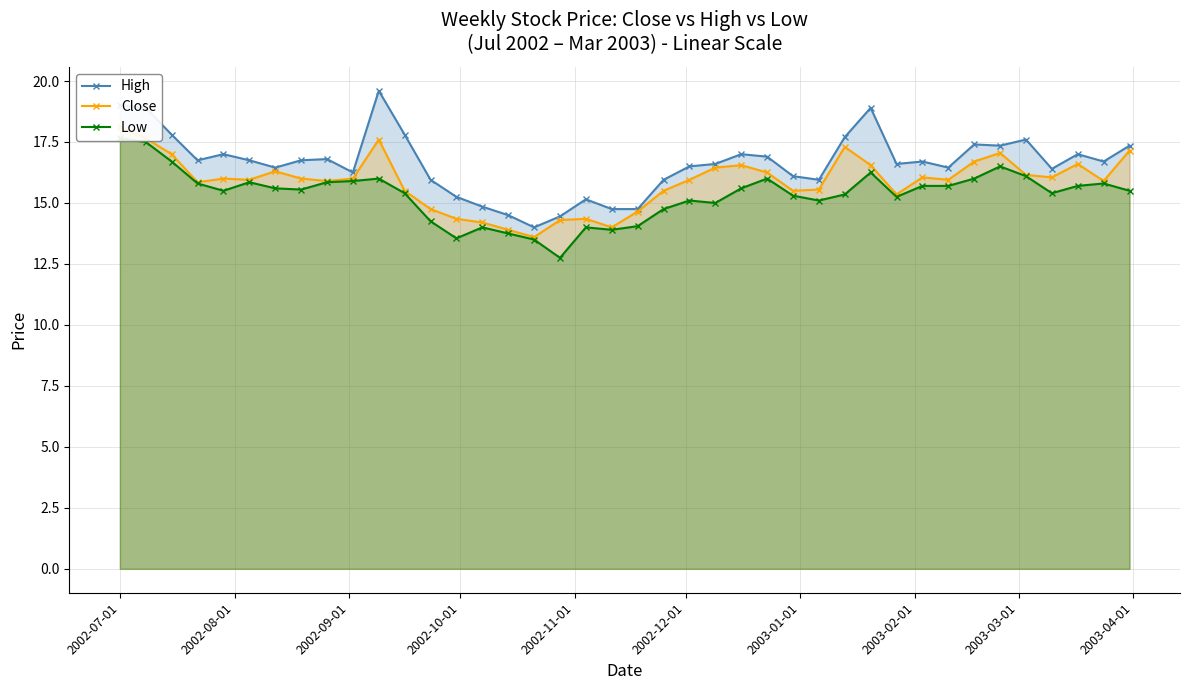

What is the difference between the second highest and second lowest values in the Close series?

3.7